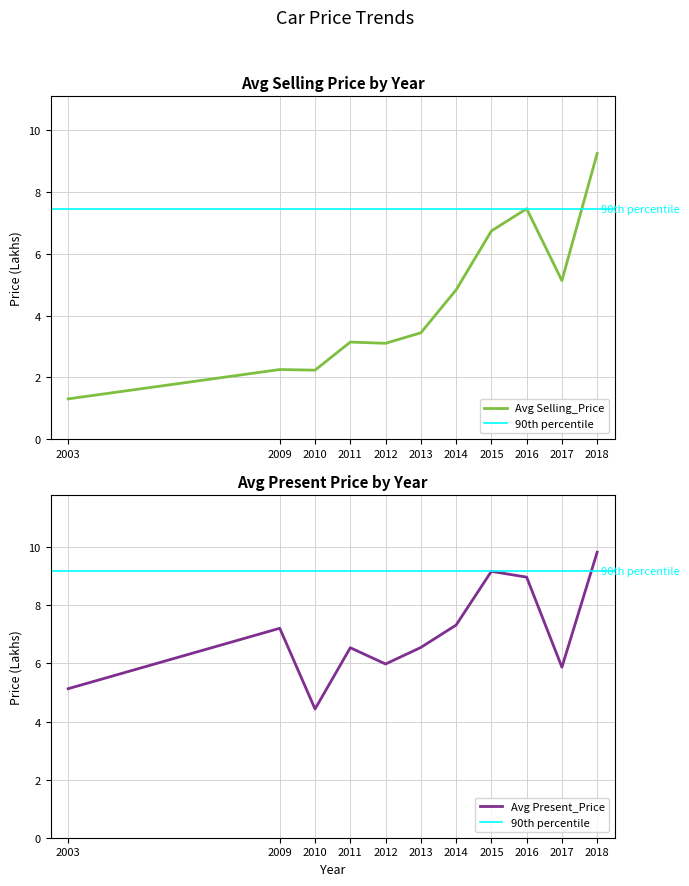

Is it true that Avg Present_Price equals 2.8 at 2012?

False